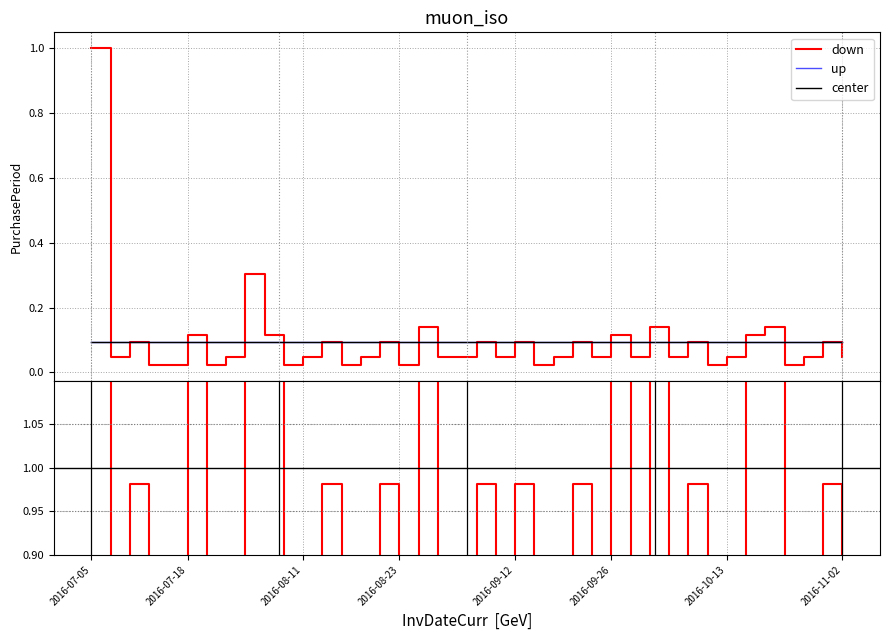

The chart shows a value of 0.1 at 2016-09-28. True or false?

False